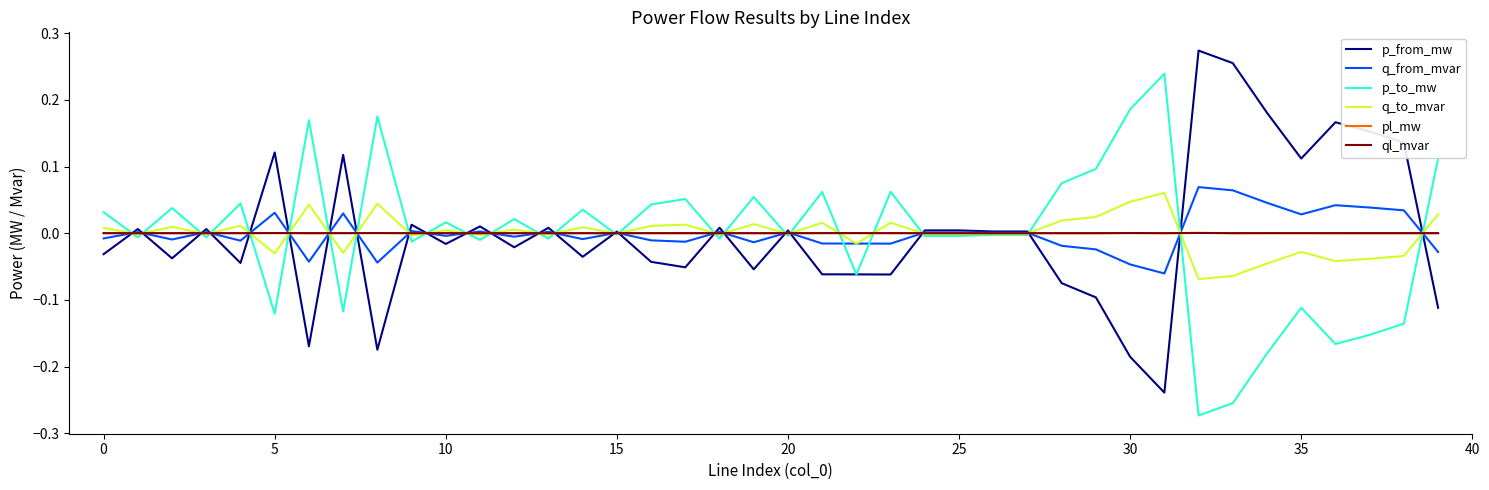

How many intersections are there between q_to_mvar and p_from_mw?

24